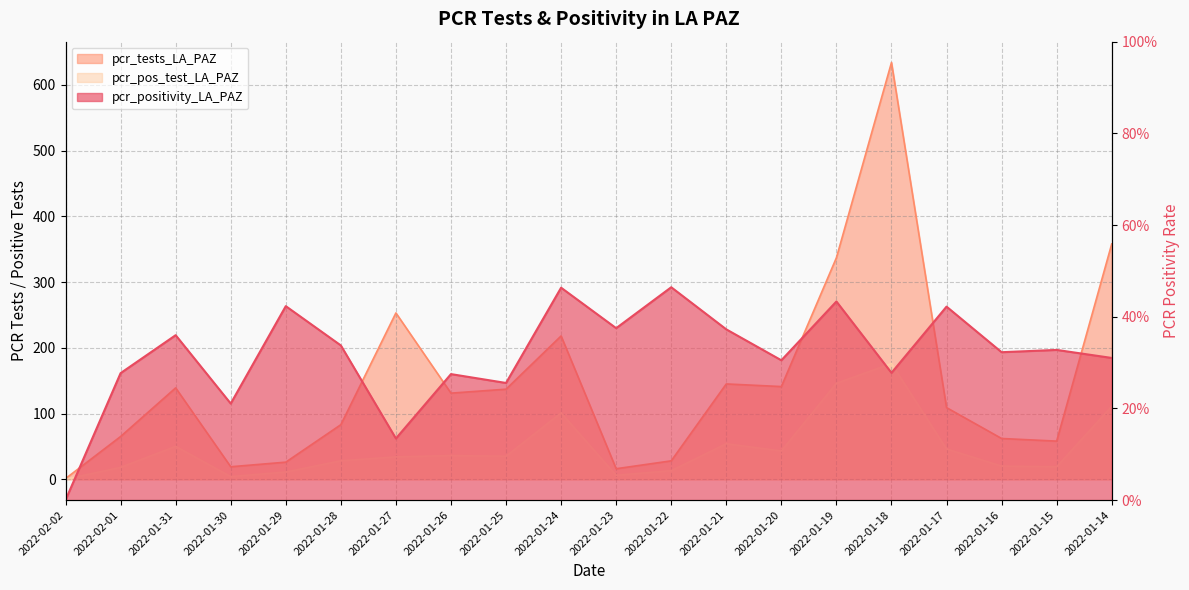

The value of pcr_tests_LA_PAZ at 2022-01-26 is 67.9. True or false?

False